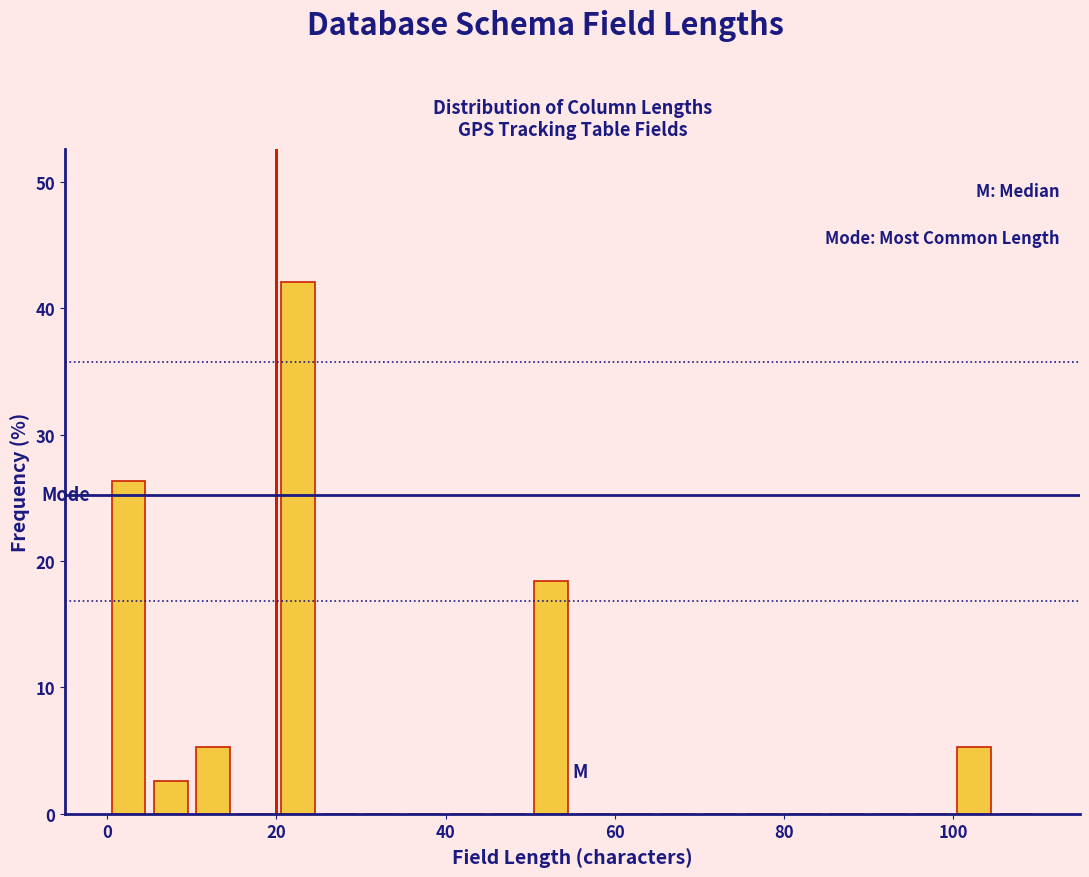

Read against the x-axis, roughly where is the centre of the tallest bar?

22